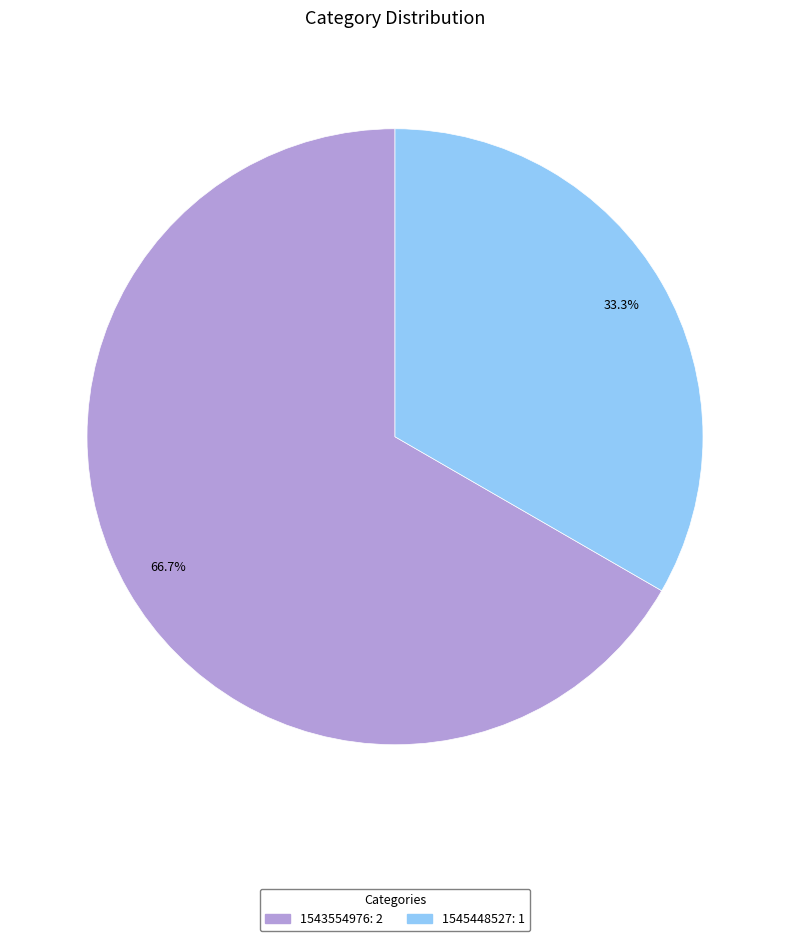

Is there any slice that represents more than half of the pie?

Yes